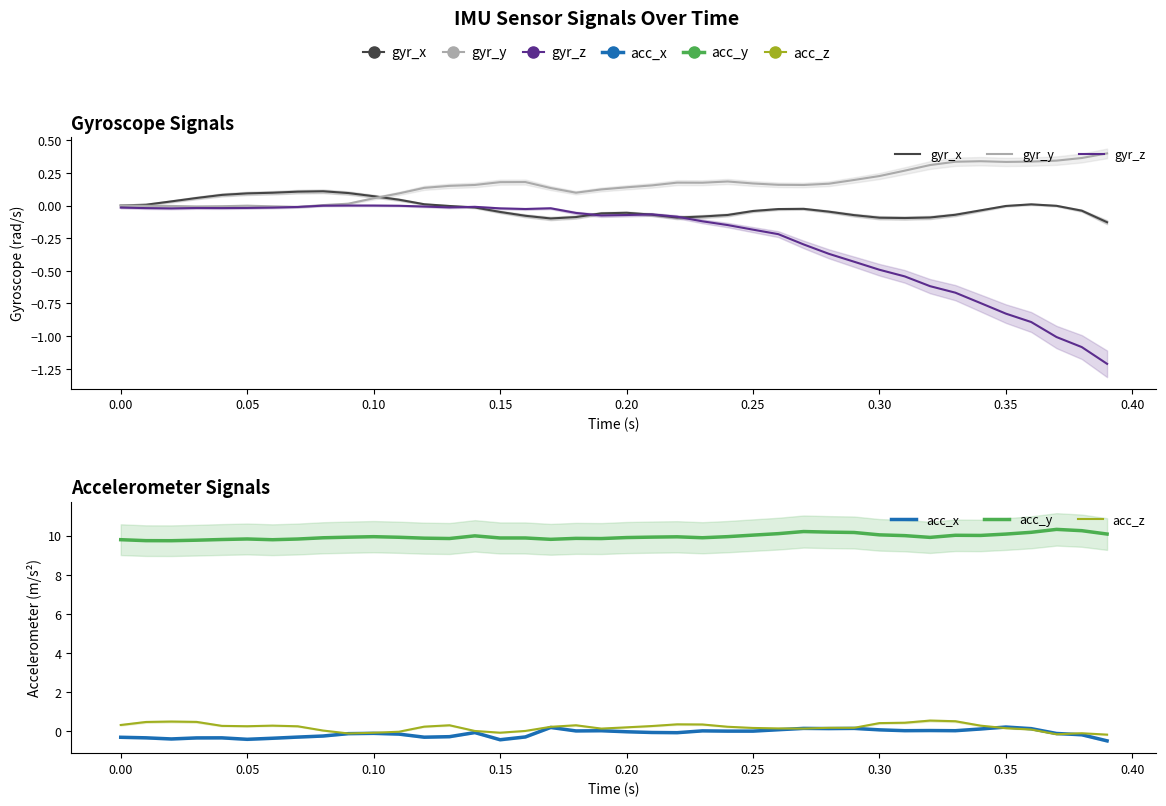

How many times do gyr_y and gyr_x cross each other?

2